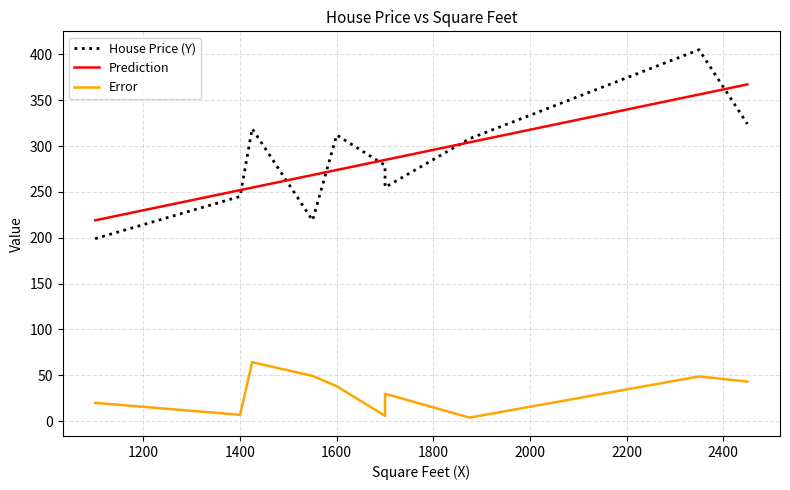

Reading right to left, transcribe all the data shown in this chart.

House Price (Y): 324.0	405.0	308.0	255.0	279.0	312.0	219.0	319.0	245.0	199.0
Prediction: 367.2	356.2	304.1	284.9	284.9	273.9	268.4	254.7	251.9	219.0
Error: 43.2	48.8	3.9	29.9	5.9	38.1	49.4	64.3	6.9	20.0